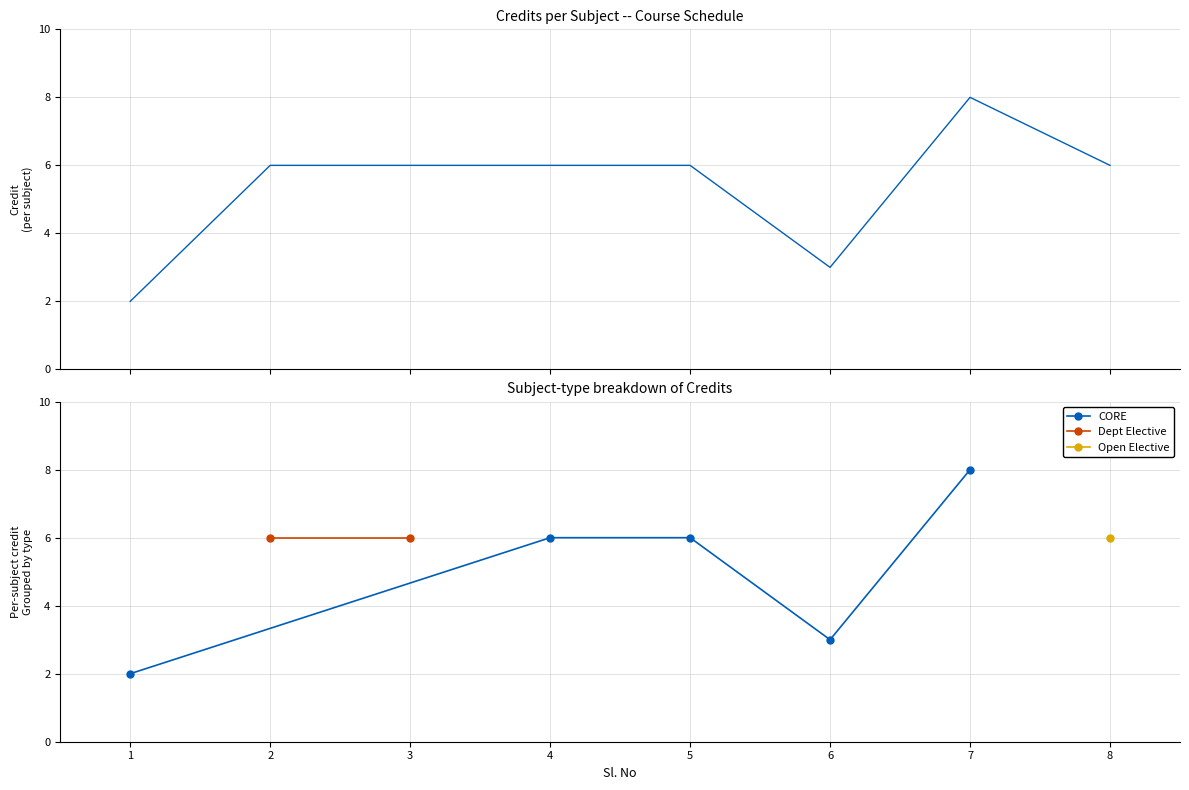

Reading left to right, what are all the values shown in this chart?

1=2	2=6	3=6	4=6	5=6	6=3	7=8	8=6